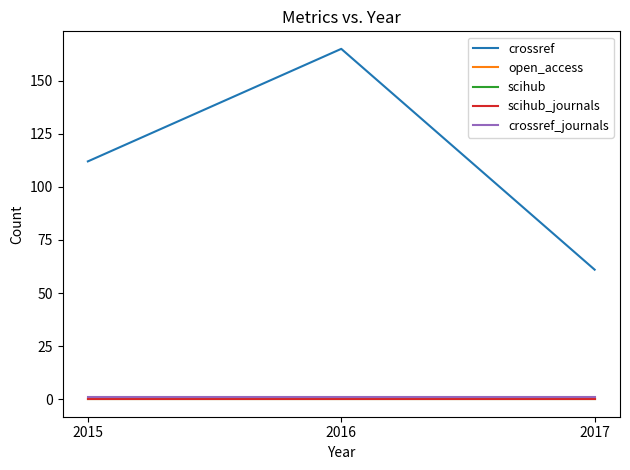

Does the chart display data point markers on the line(s)?

No